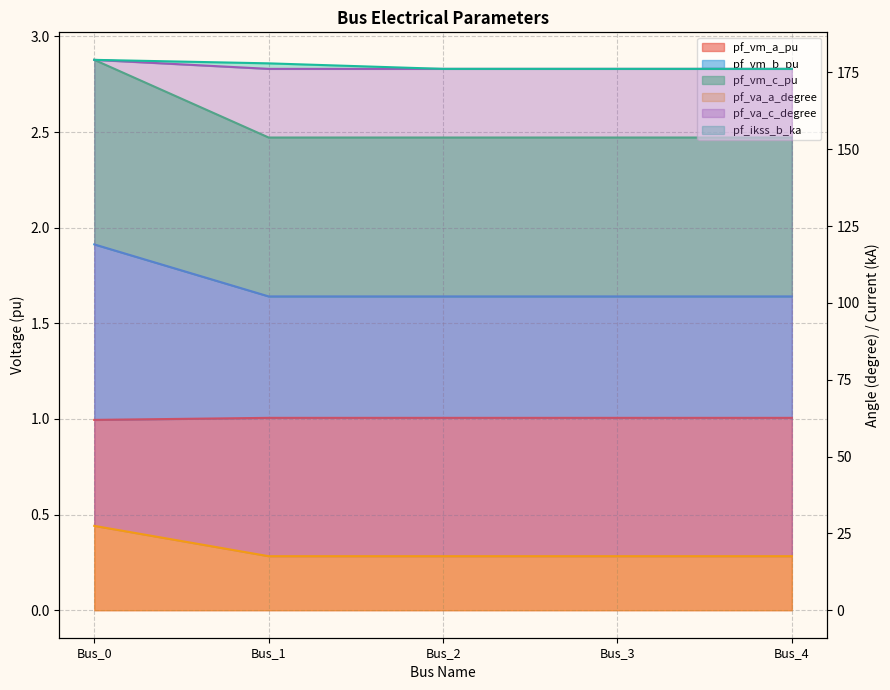

At Bus_0, list the series in order from smallest to largest.

pf_vm_b_pu, pf_vm_c_pu, pf_vm_a_pu, pf_va_a_degree, pf_va_c_degree